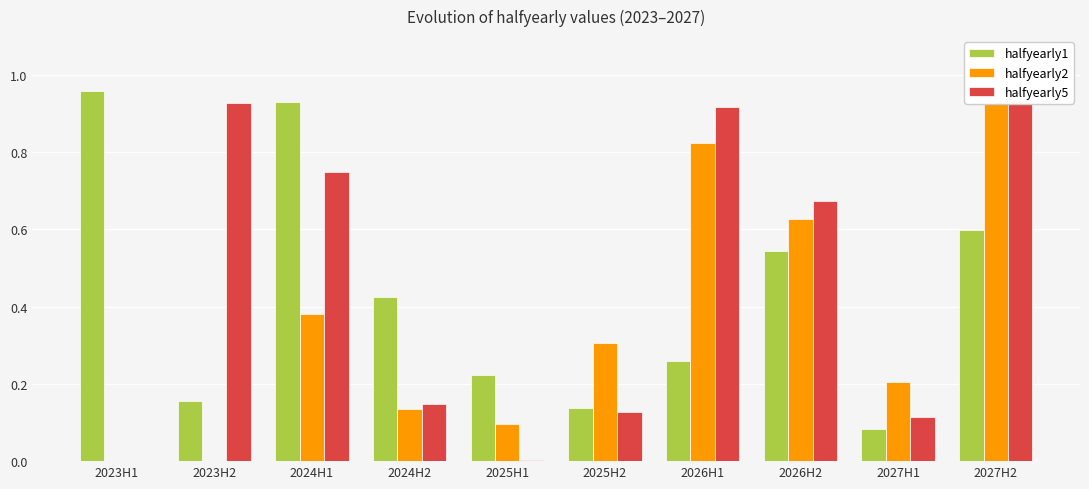

What is the sum of all halfyearly2 values?

3.6